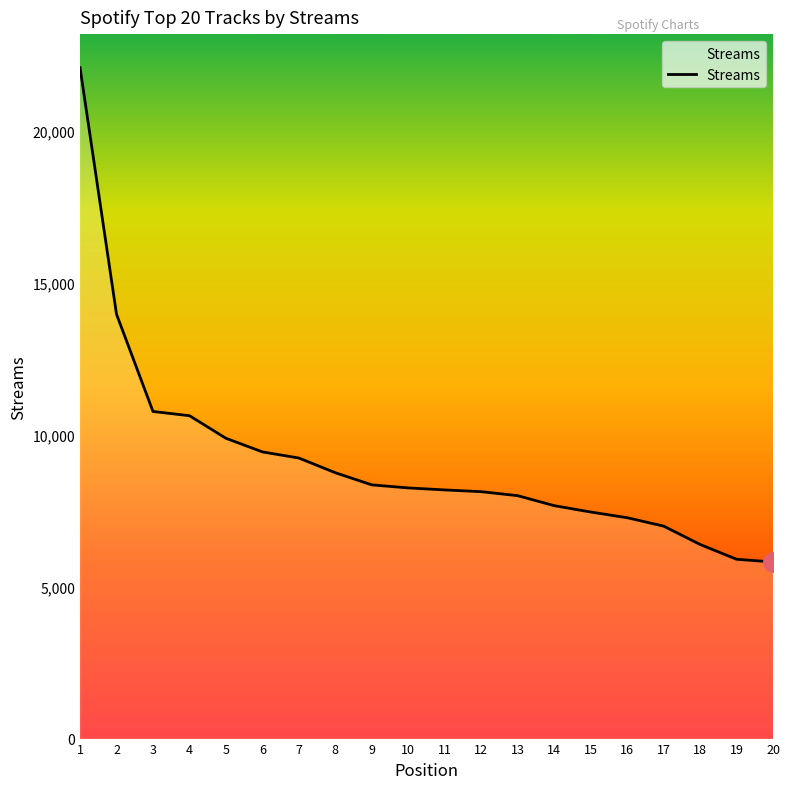

What is the minimum value shown in the chart?

5810